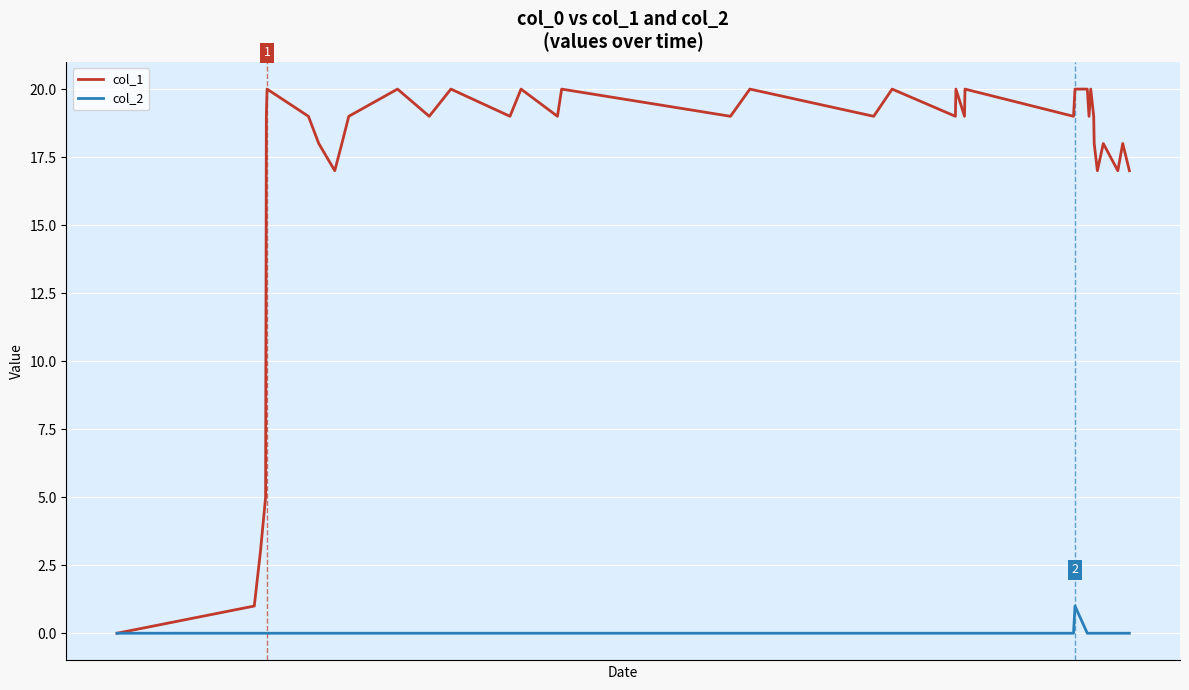

Rank the series by their maximum value, from lowest to highest.

col_2, col_1